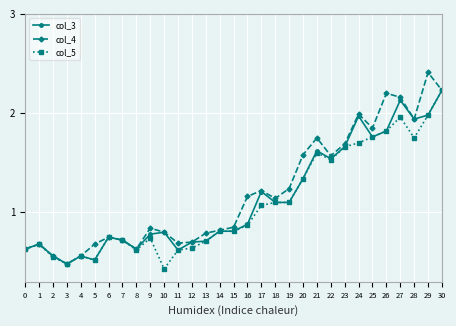

What is the maximum value for col_4?

2.4